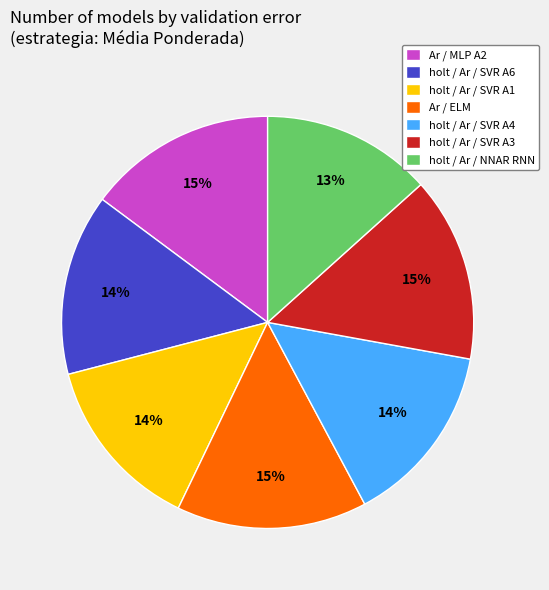

Count the number of slices in the pie.

7